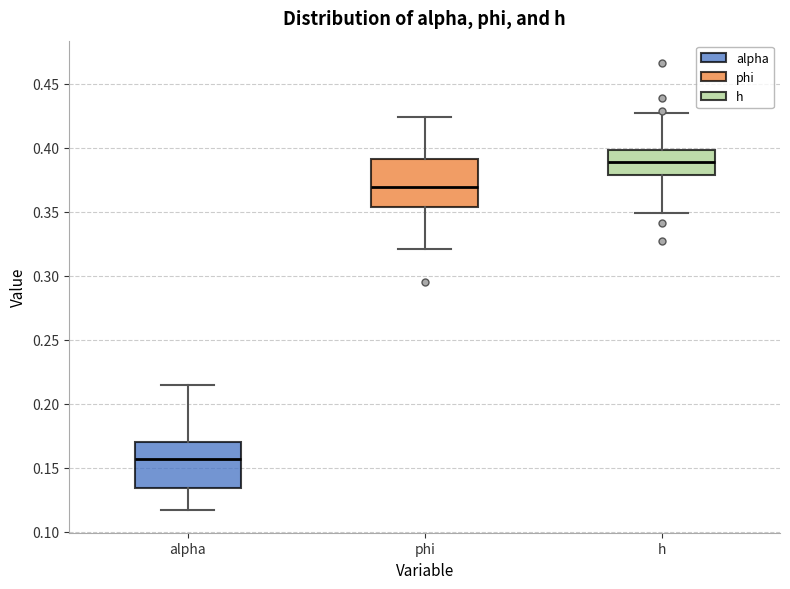

Which box's median line is the lowest?

alpha